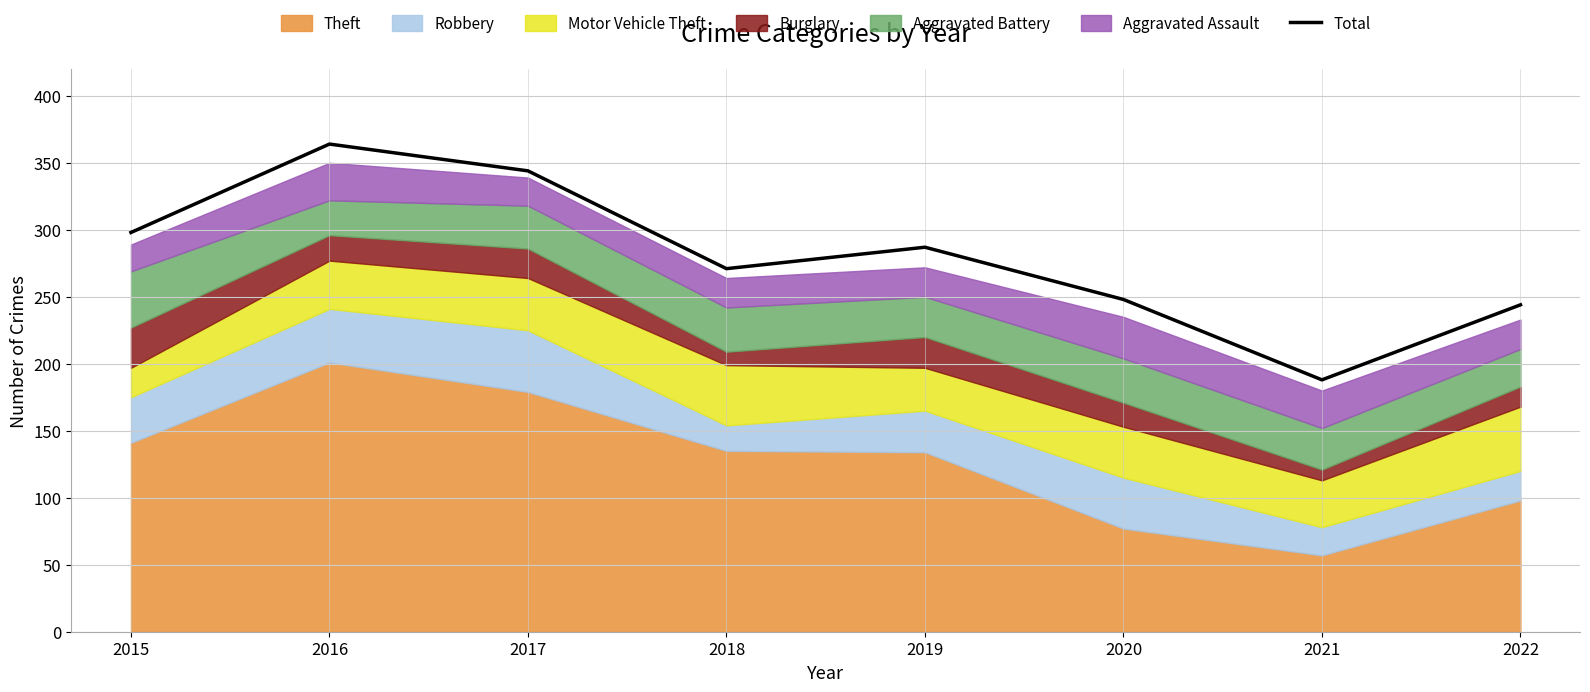

How many values exceed 287?

3